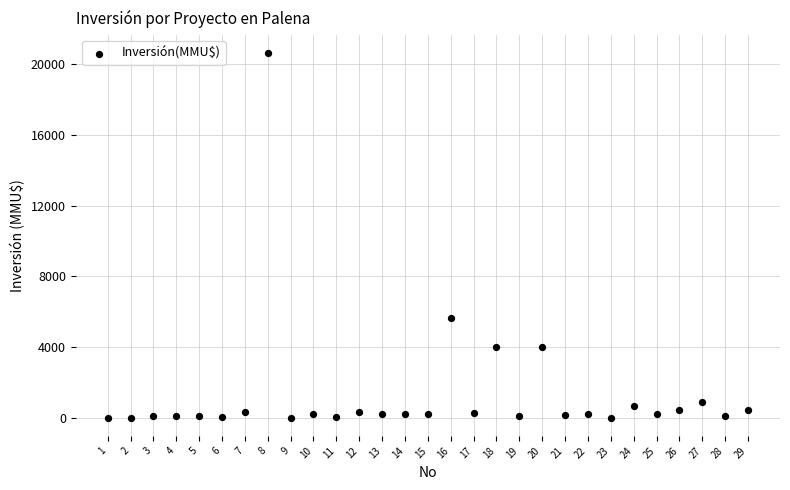

What is the range of Y values (max minus min)?

20605